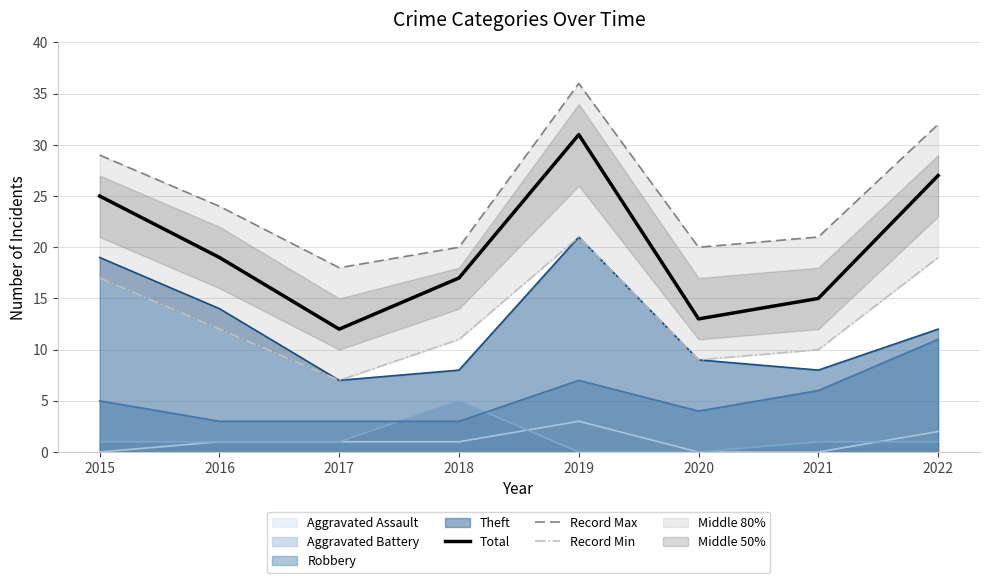

Which has a higher value, 2018 or 2020?

2018